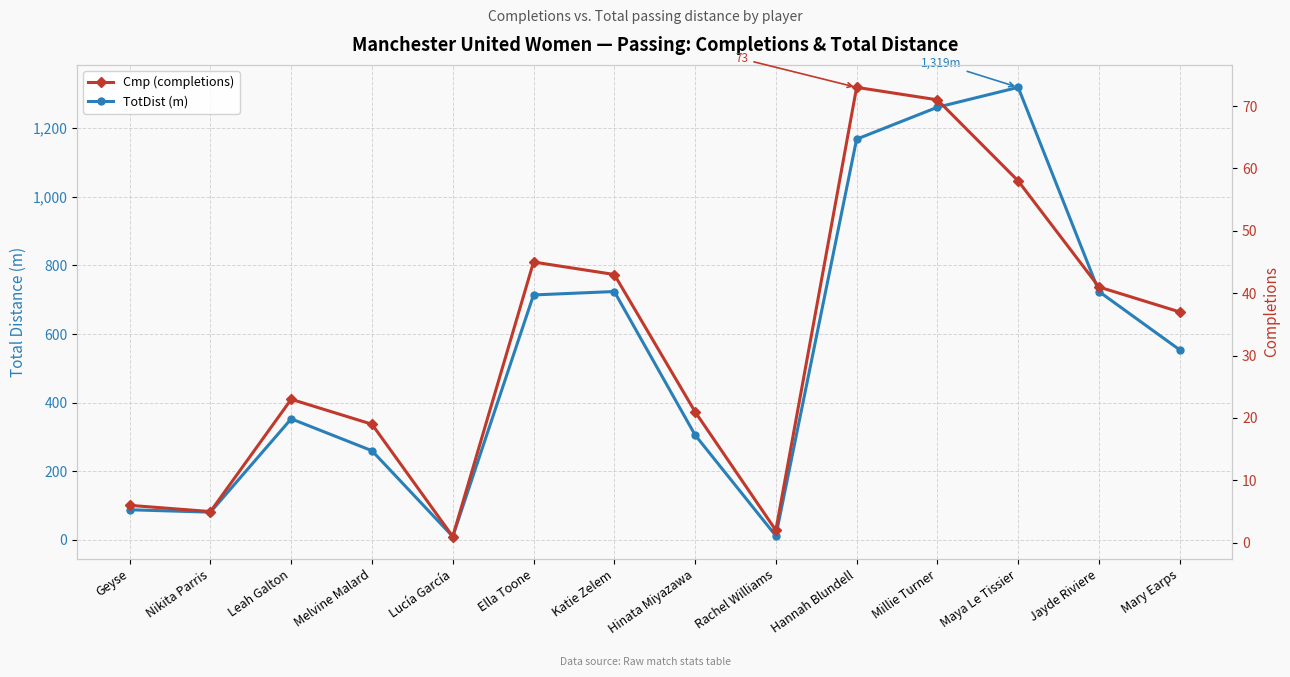

What is the maximum value for Cmp (completions)?

73